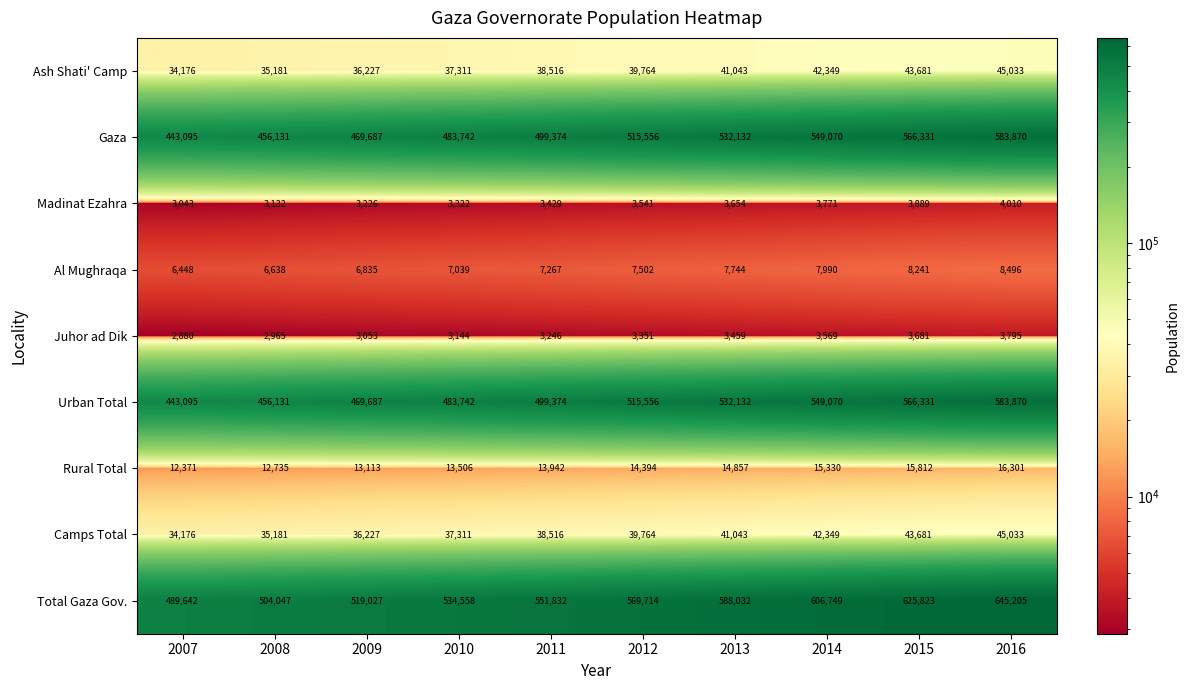

The Urban Total series shows 469687 at 2009. True or false?

True